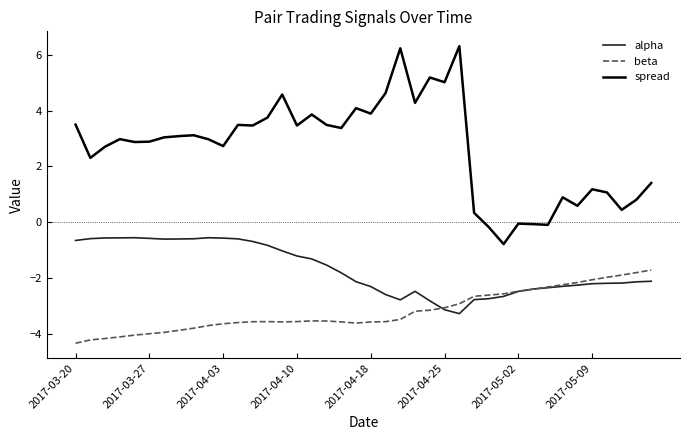

List the series in order of their overall mean, lowest first.

beta, alpha, spread